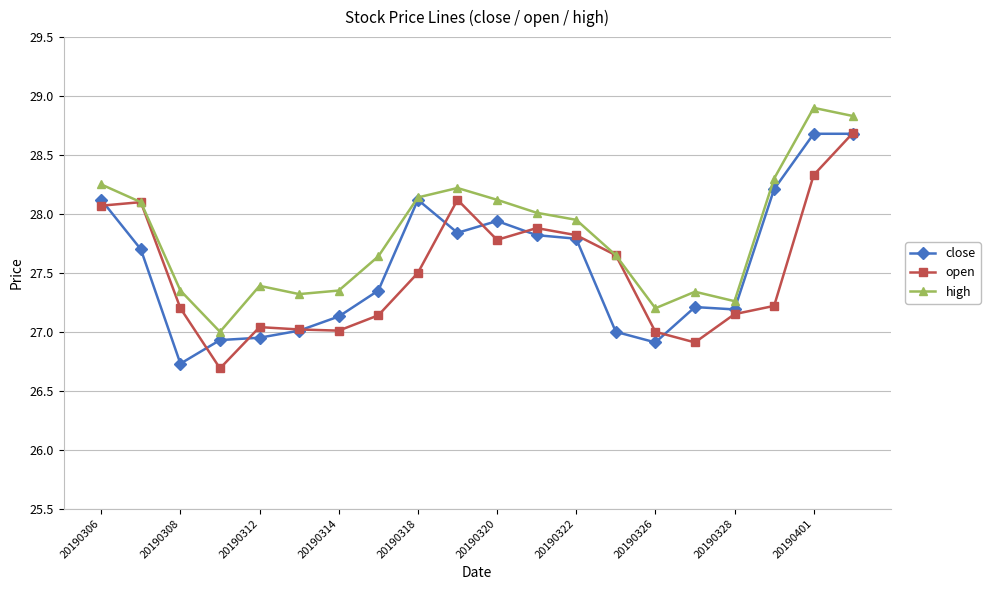

True or false: close has more than 0 interior local peaks.

True